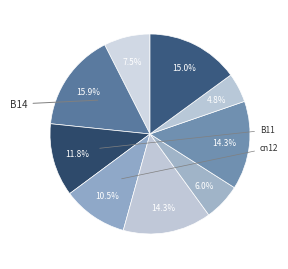

How many segments does this pie chart have?

9